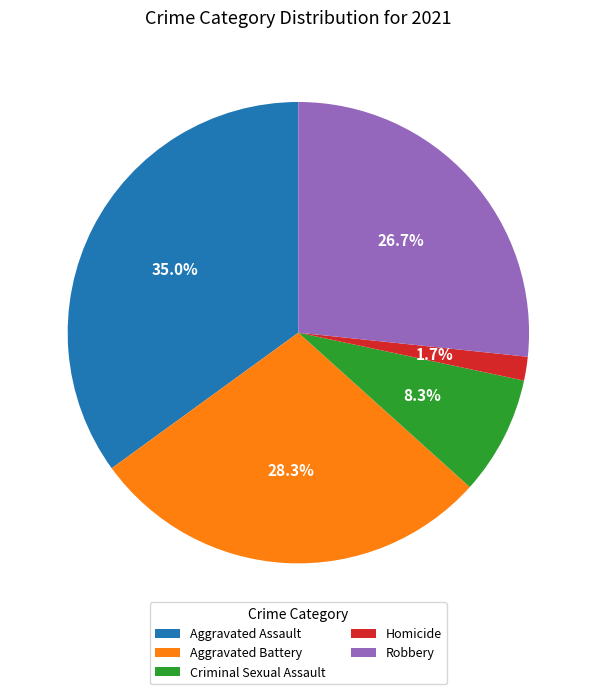

Which has a higher value, Criminal Sexual Assault or Aggravated Assault?

Aggravated Assault